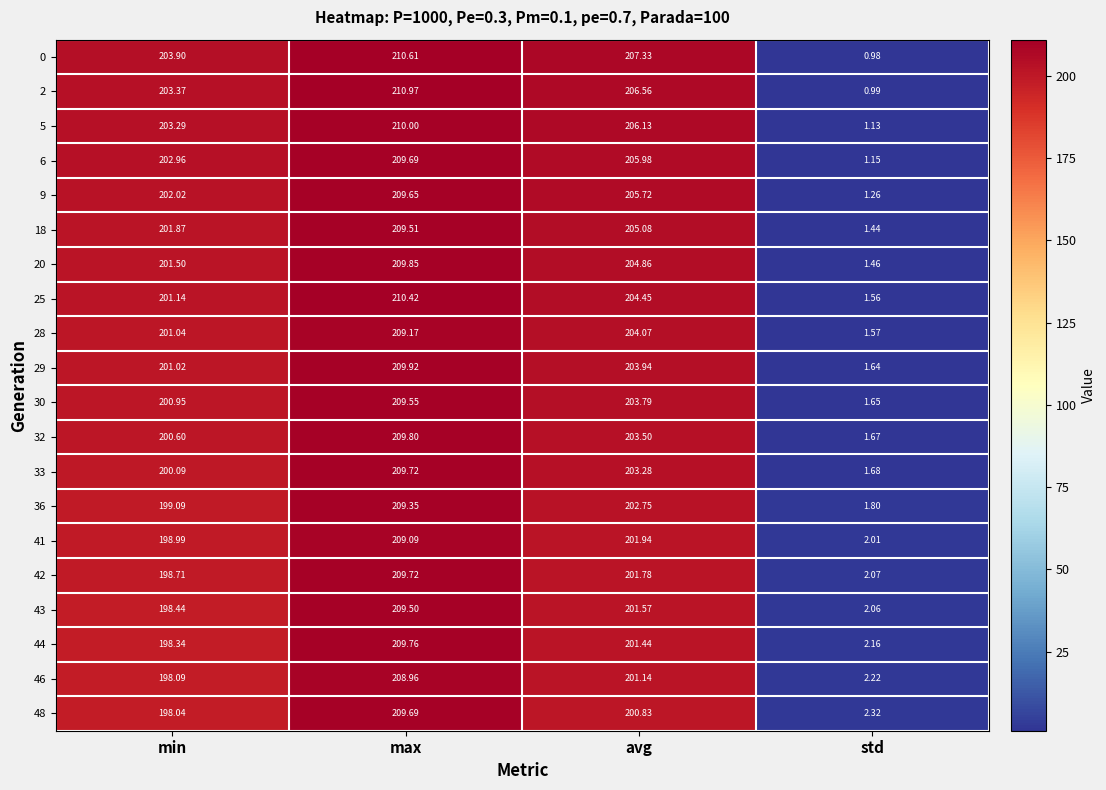

Which category has the lowest value across all series?

std